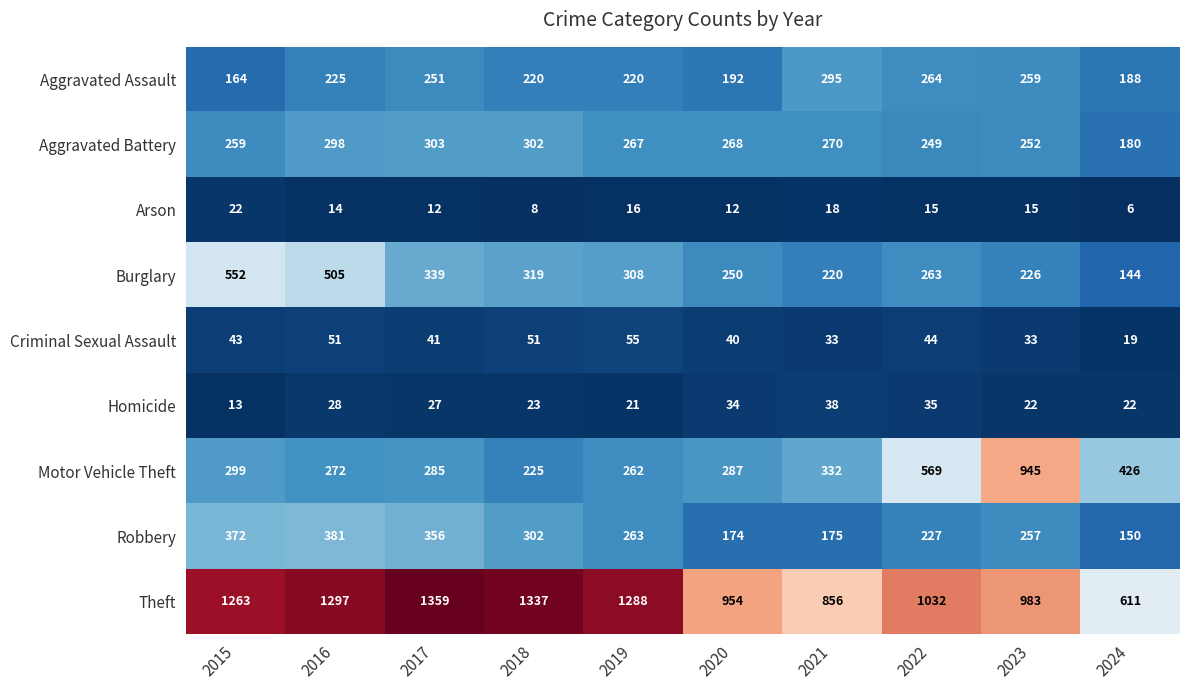

Where does the Burglary series first go above 308?

2015